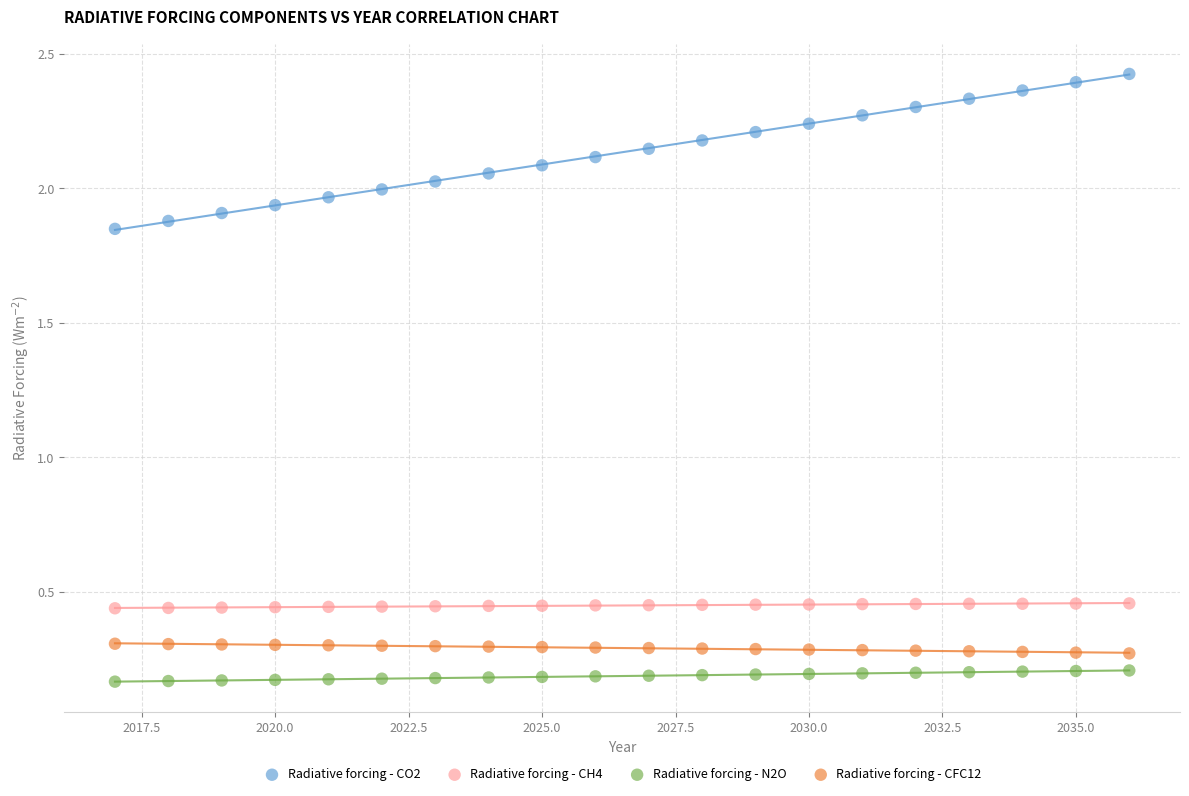

What is the X range (max minus min) for the scatter plot?

19.0